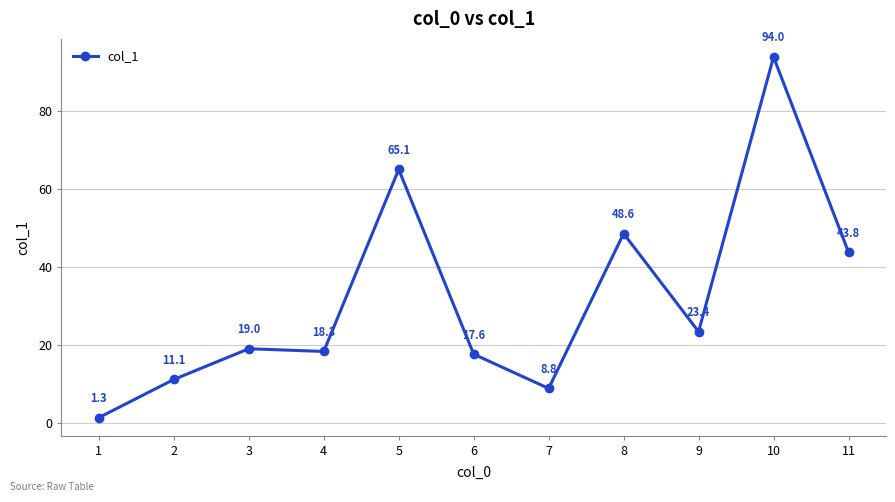

What is the change in value from 4 to 7?

-9.5